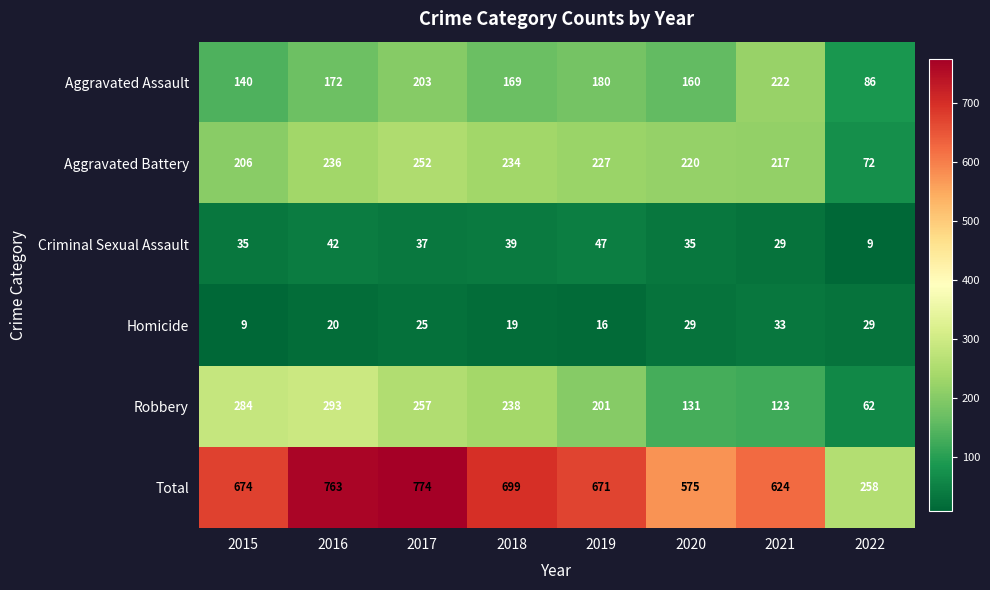

Rank the series by their maximum value, from lowest to highest.

Homicide, Criminal Sexual Assault, Aggravated Assault, Aggravated Battery, Robbery, Total